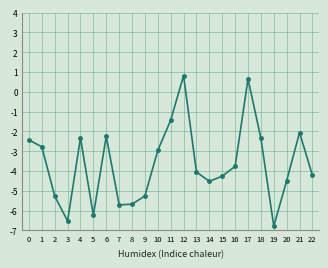

Where is the first local minimum?

3